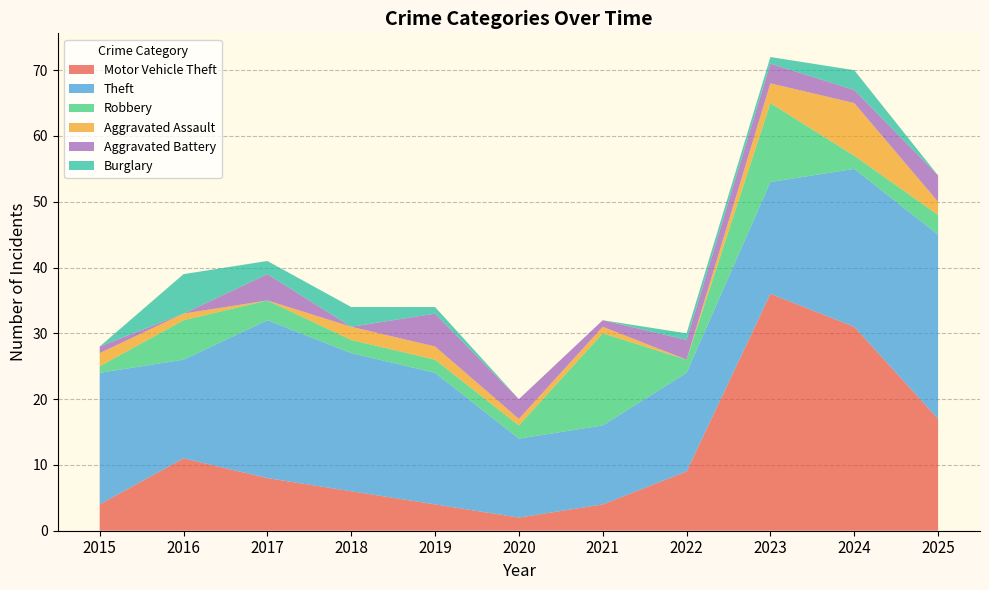

Reading left to right, extract all data points from this chart.

Motor Vehicle Theft: 4	11	8	6	4	2	4	9	36	31	17
Theft: 20	15	24	21	20	12	12	15	17	24	28
Robbery: 1	6	3	2	2	2	14	2	12	2	3
Aggravated Assault: 2	1	0	2	2	1	1	0	3	8	2
Aggravated Battery: 1	0	4	0	5	3	1	3	3	2	4
Burglary: 0	6	2	3	1	0	0	1	1	3	0